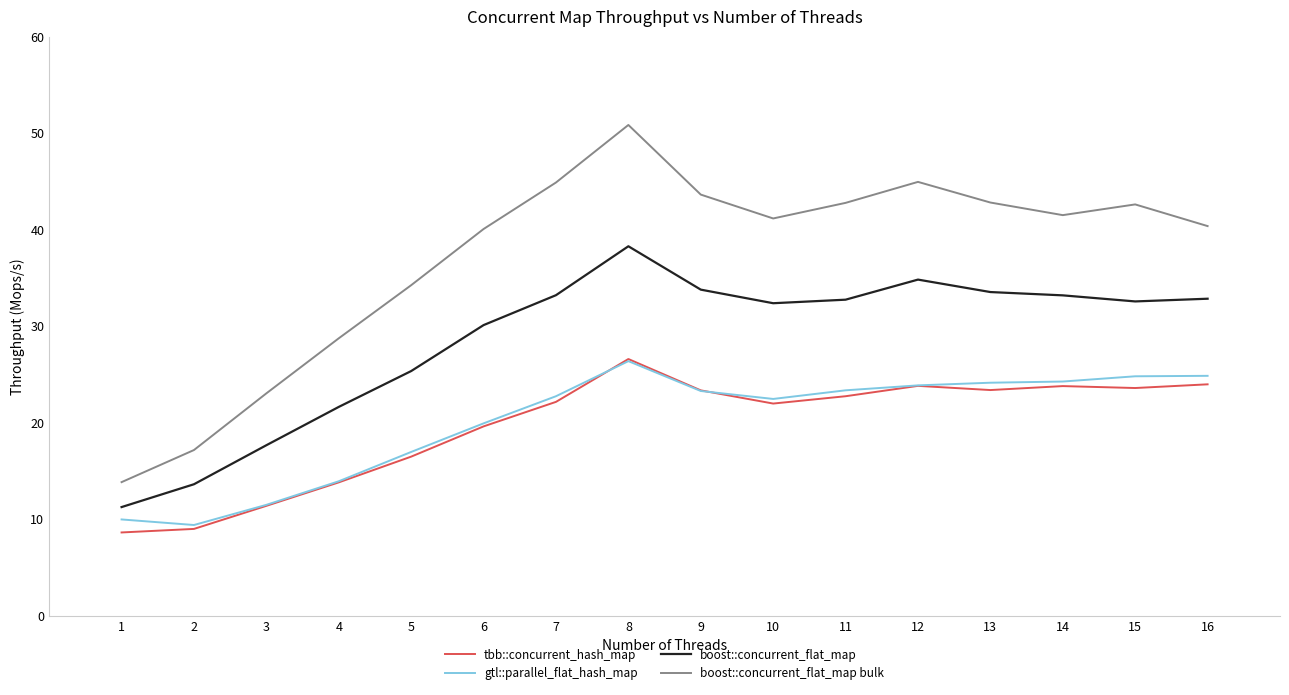

True or false: tbb::concurrent_hash_map has a value of 9.0 at 2.

True